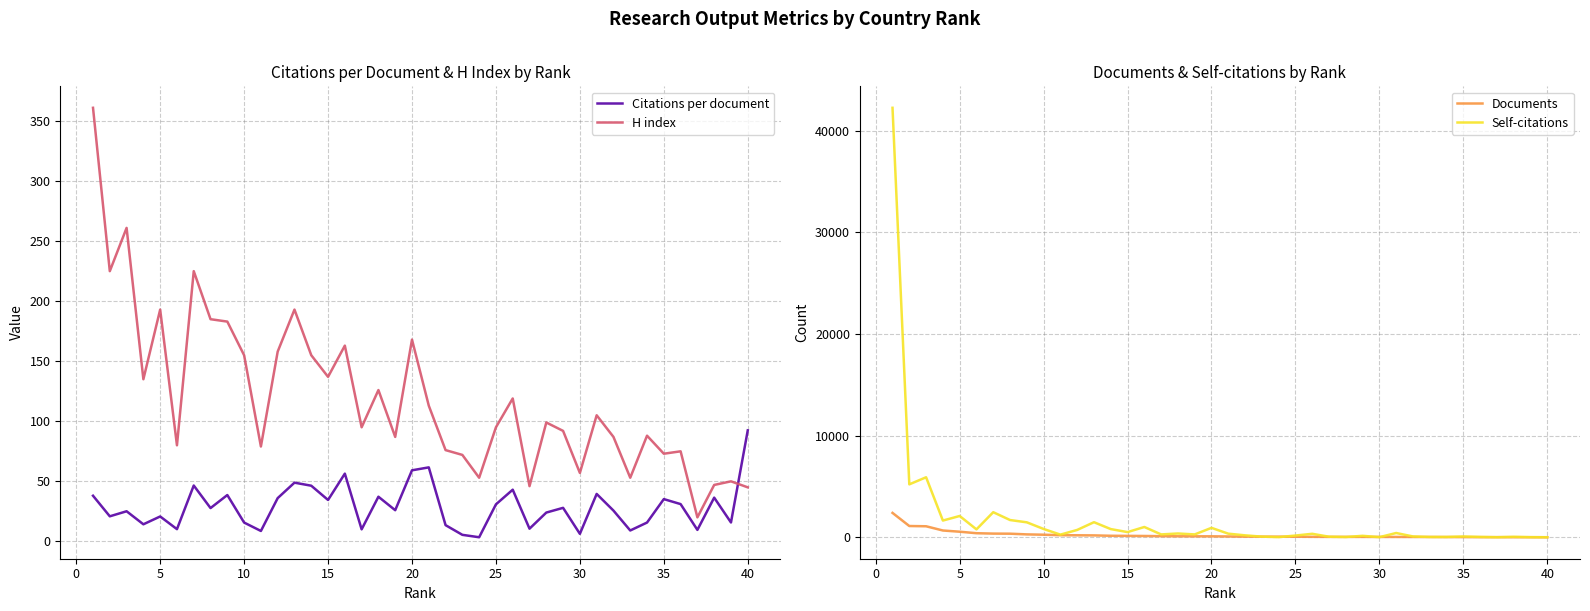

What is the difference between the maximum and minimum values in the H index series?

341.0